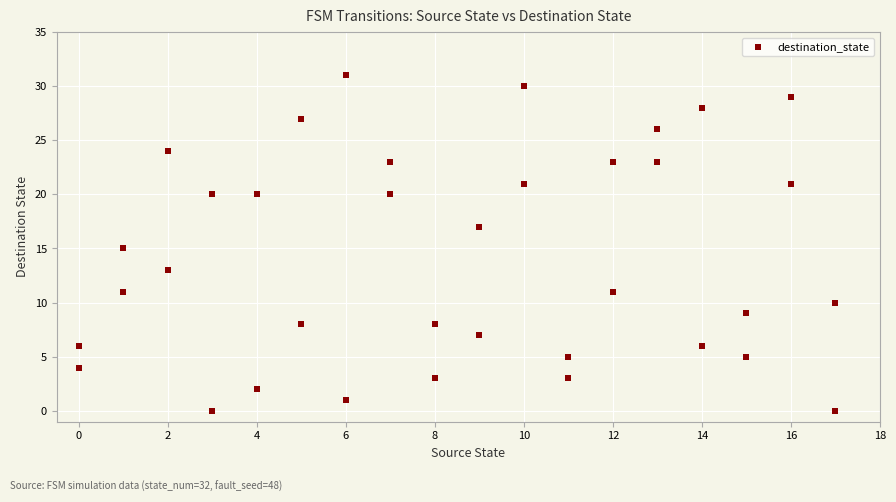

What is the range of X values (max minus min)?

17